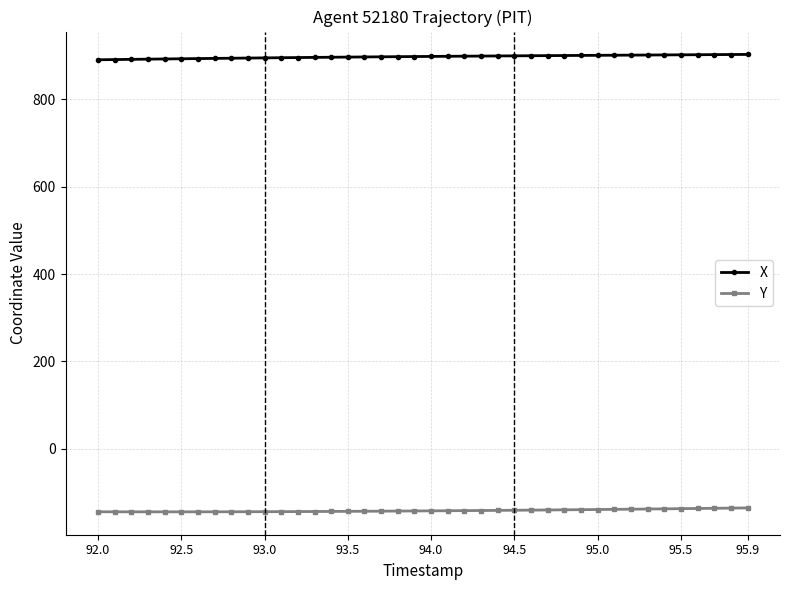

Which series has the largest total across all categories?

X